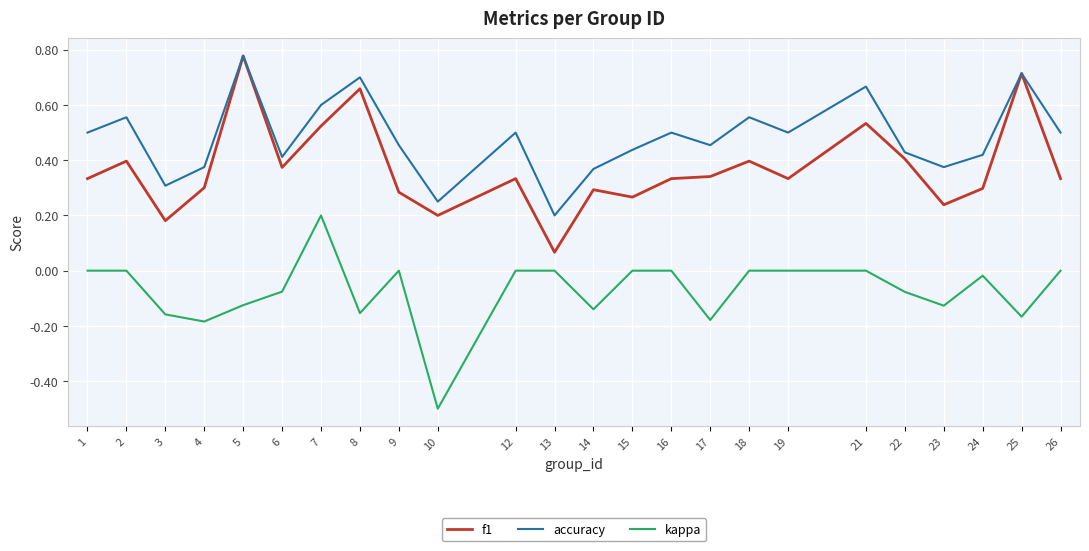

Is it true that kappa equals -0.0 at 22?

False